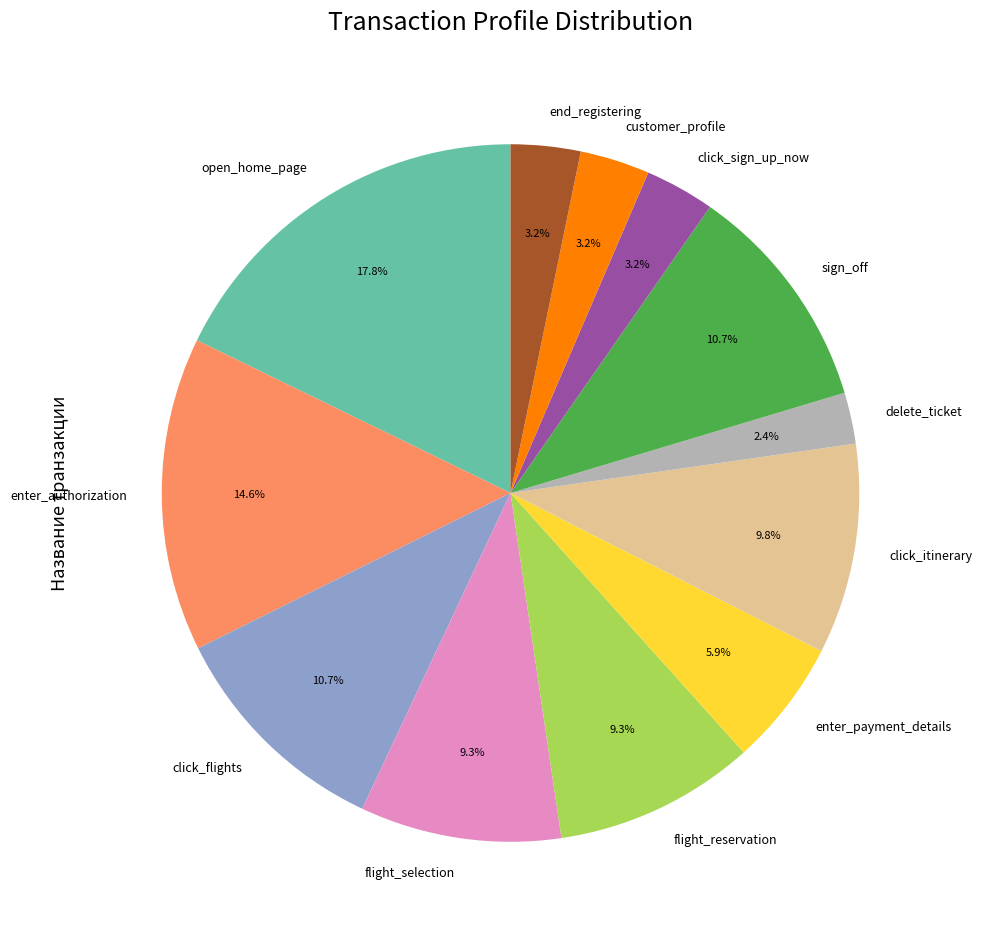

True or false: flight_reservation accounts for 9% of the total.

True